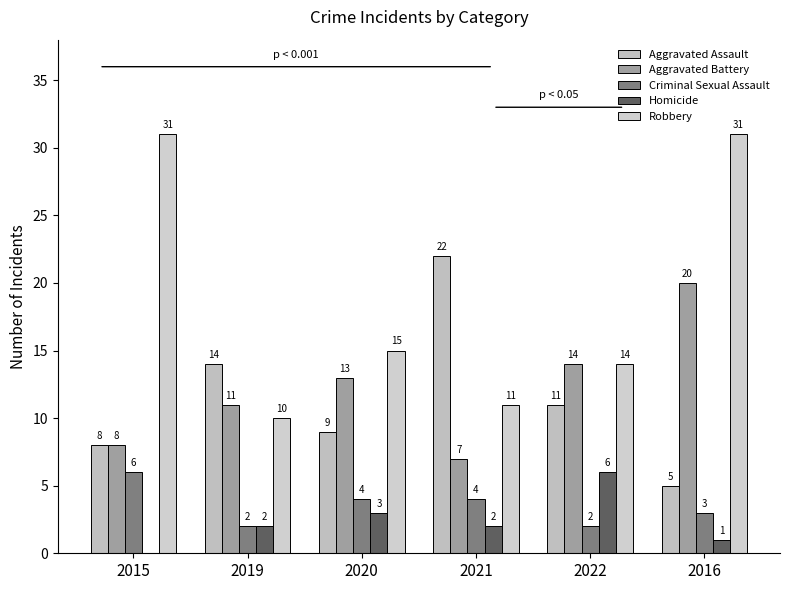

What is the value of the Aggravated Battery bar at the 2nd from the left?

11